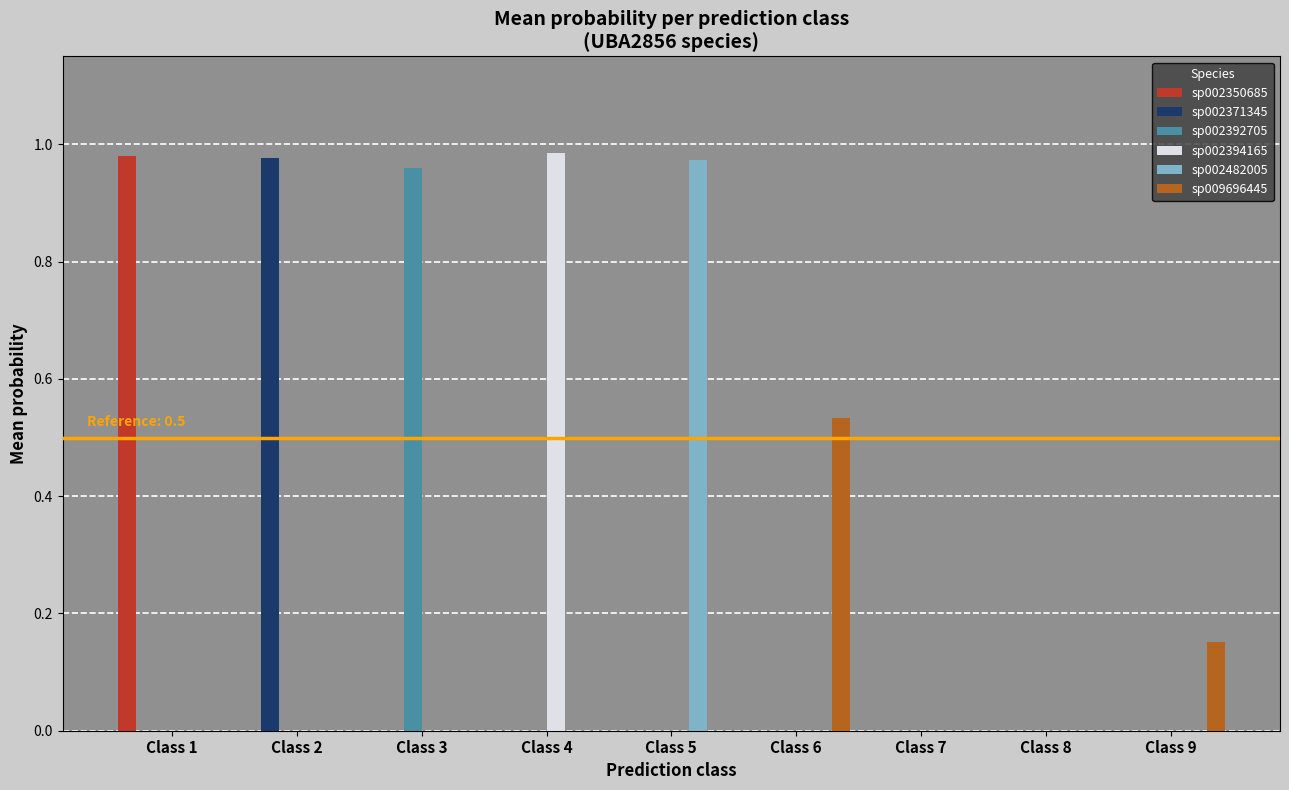

True or false: sp002371345 has a value of 1.3 at Class 2.

False